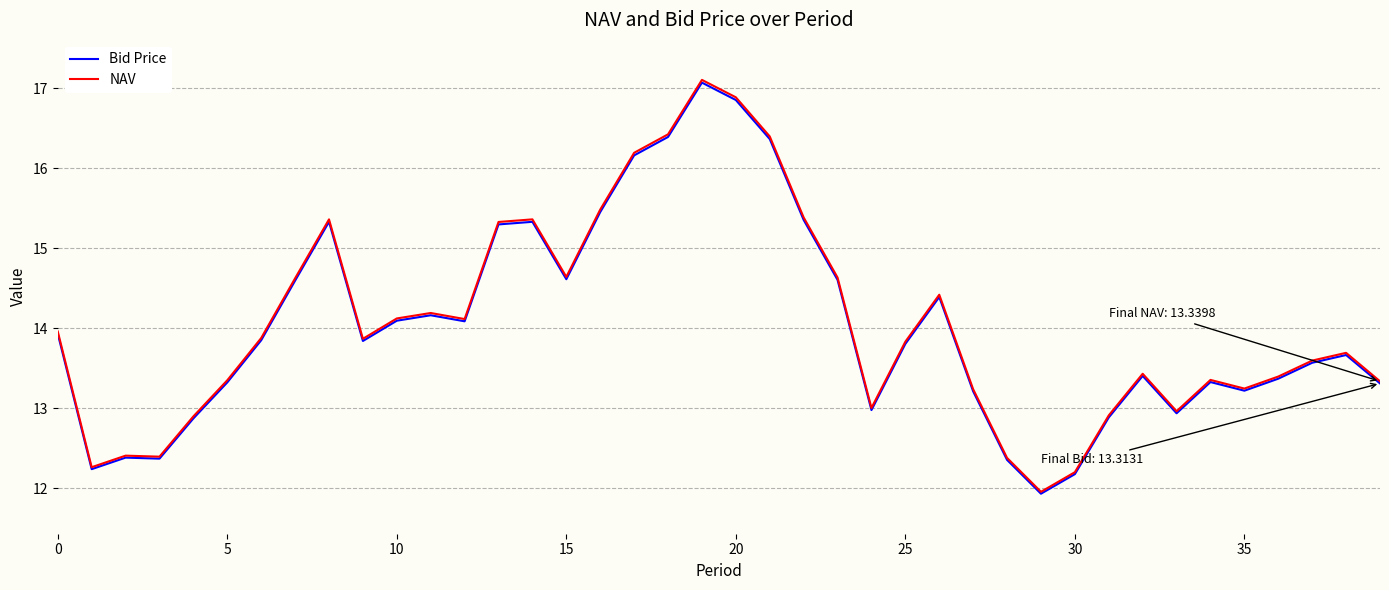

What is the highest value of the NAV series?

17.1